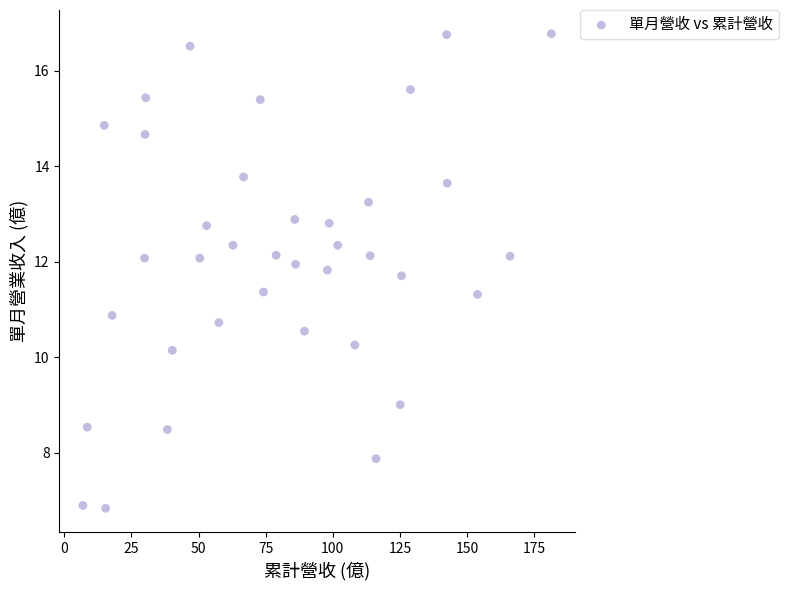

What Y value in the scatter plot is closest to 11?

10.9